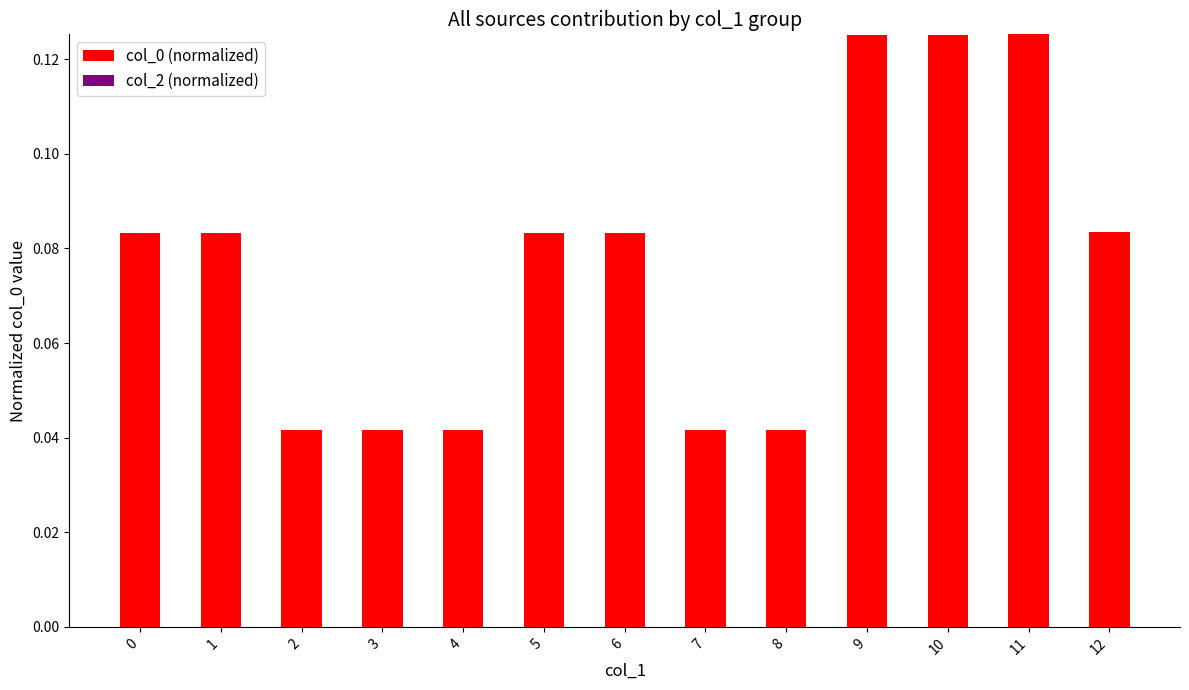

Which has a higher value, 7 or 5?

5